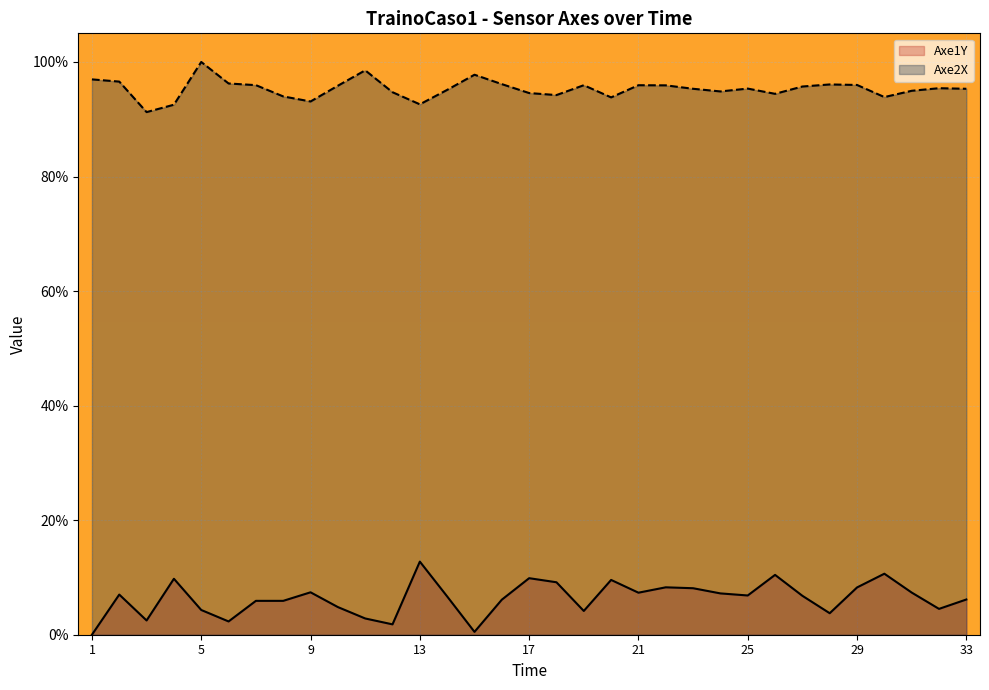

What is the difference between the maximum and minimum values in the Axe1Y series?

12.8